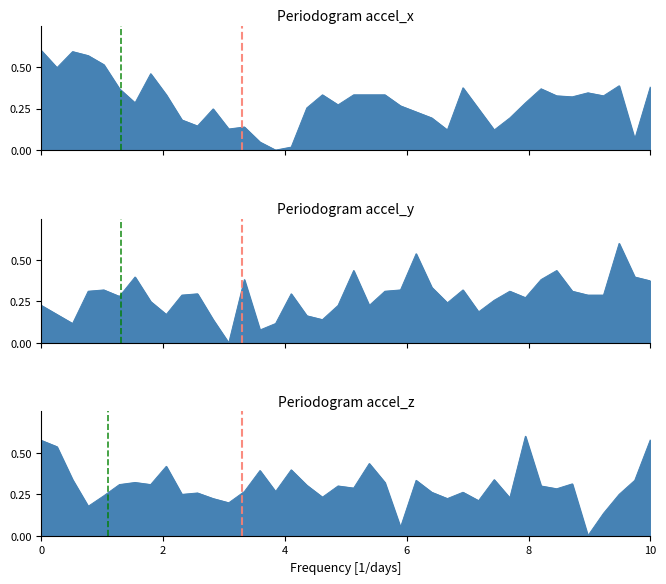

True or false: accel_y has more than 1 points higher than both neighbors.

True